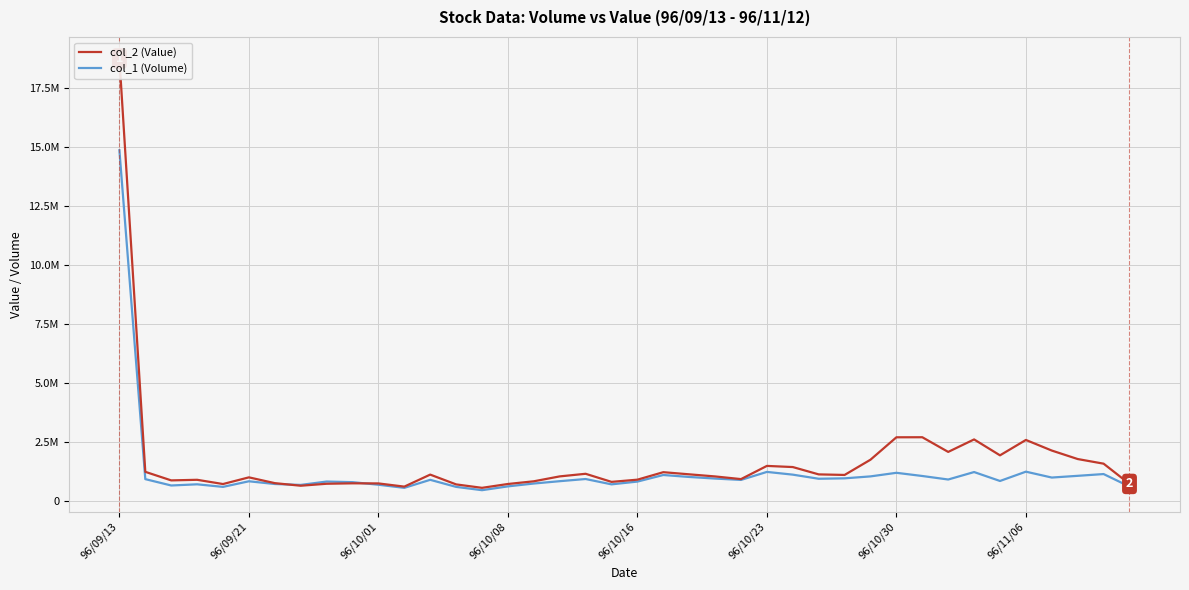

What is the approximate value of col_2 (Value) at 36, to the nearest 100?

2138100